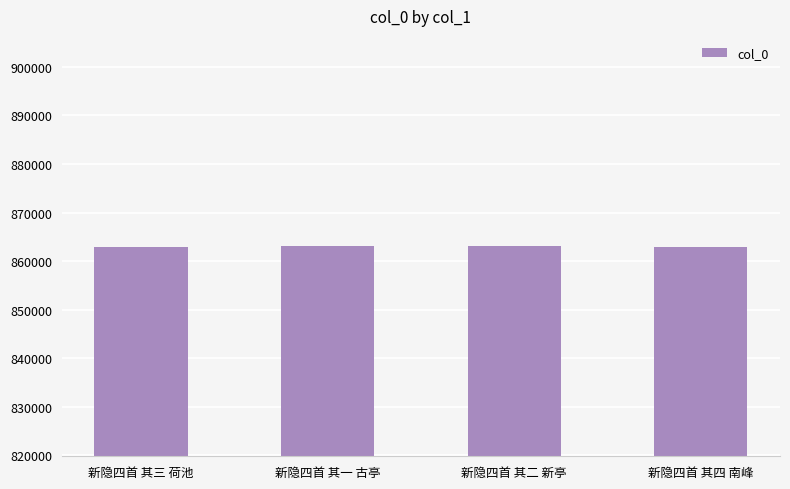

What is the average value?

863091